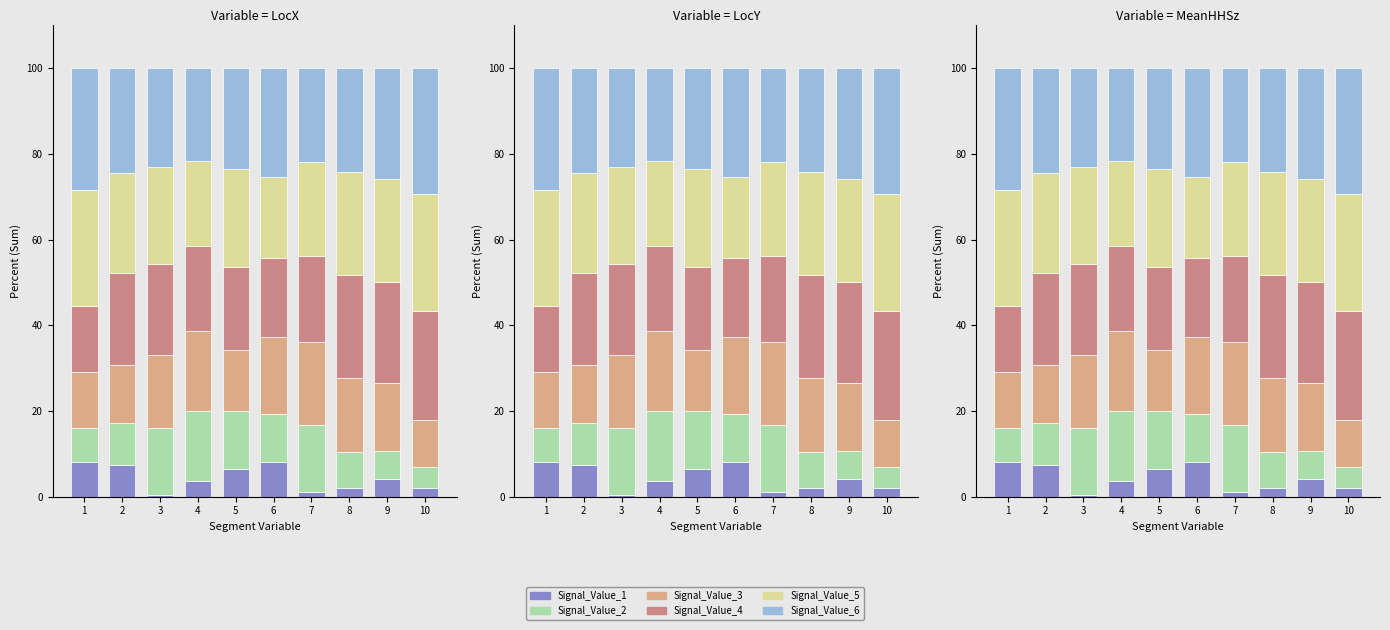

What is the difference between the Signal_Value_3 values at 1 and 7?

6.4